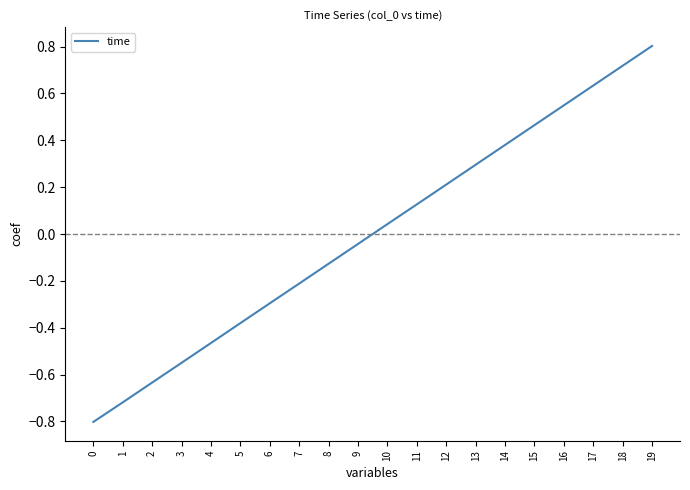

Between 3 and 1, which is larger?

3